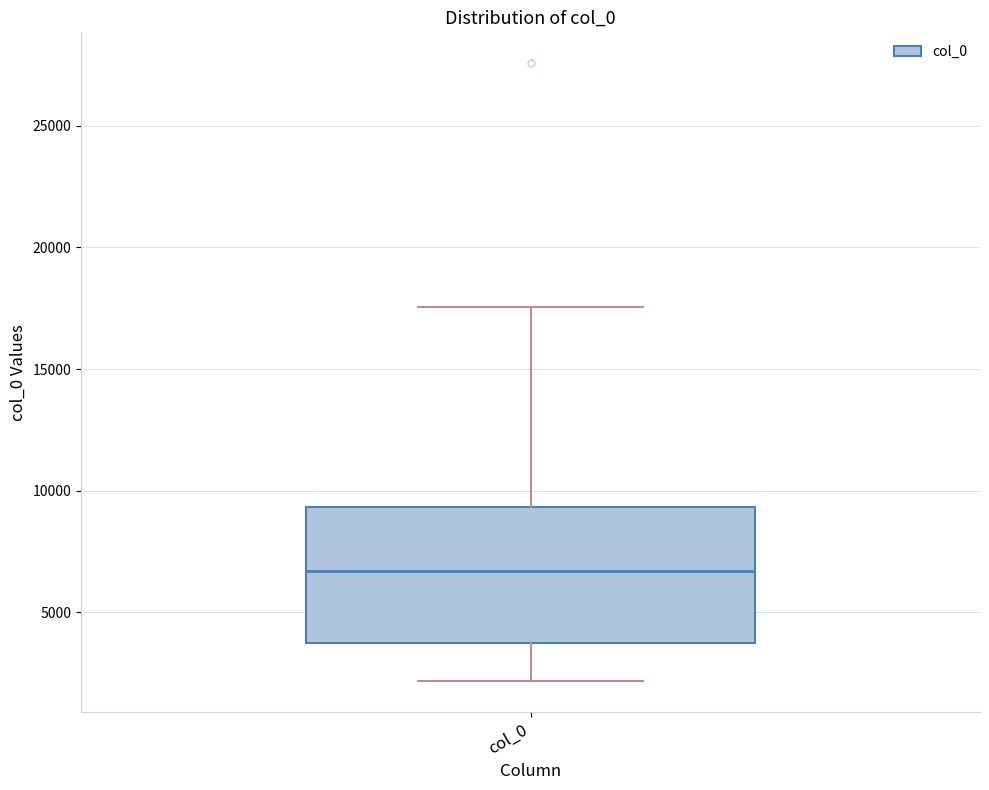

Where does the upper whisker of the box for col_0 end on the y-axis? The values are not printed on the chart, so give them approximately, as read against the axis.

17500